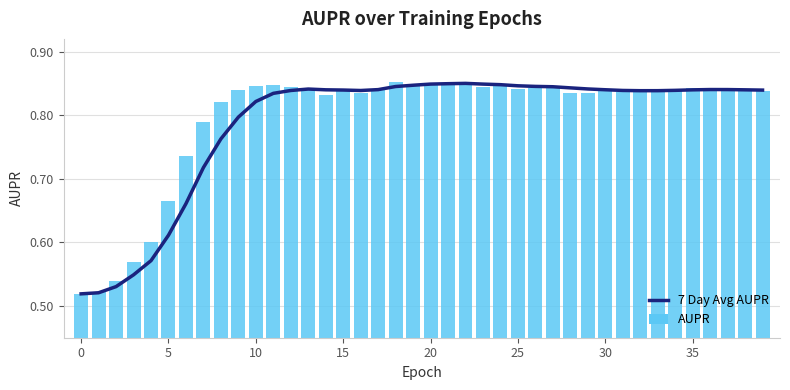

What is the value of the 7 Day Avg AUPR bar at the 24th from the left?

0.8